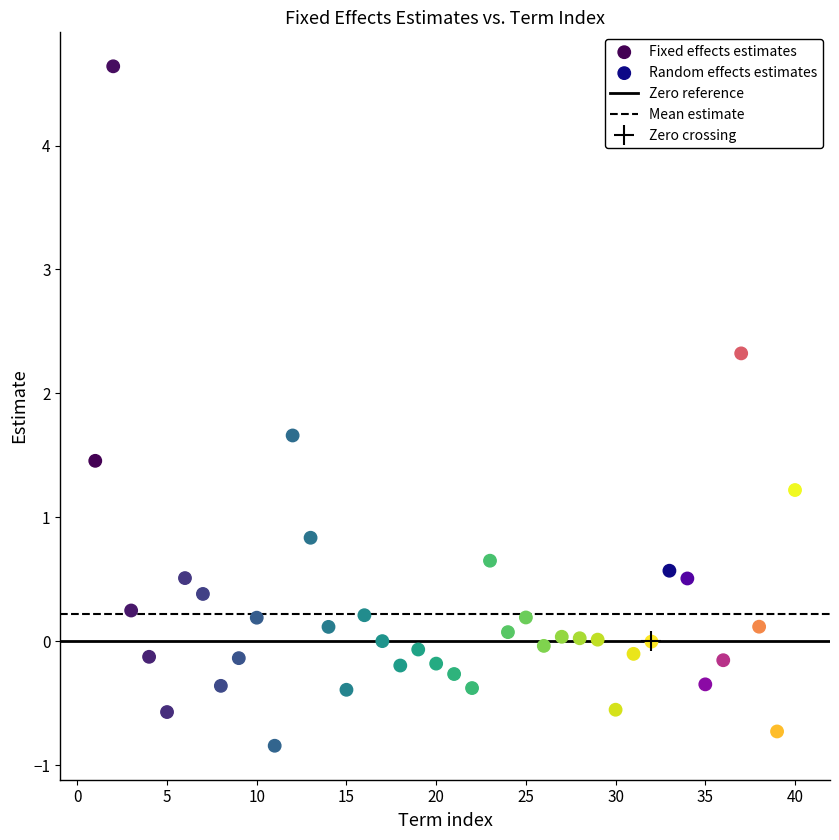

Which series has the widest spread of Y values?

Fixed effects estimates